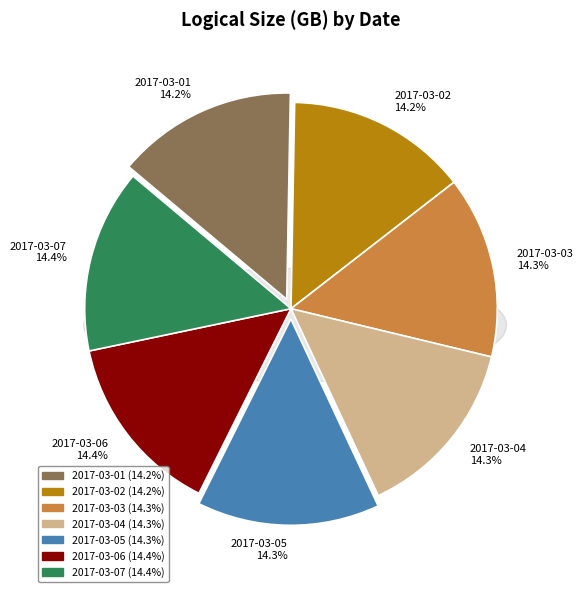

What percentage is the 2017-03-03 slice, to the nearest percent?

14%